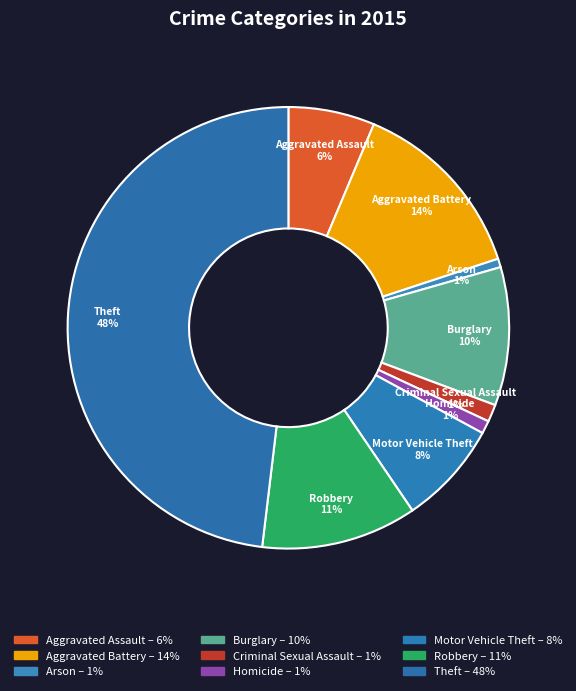

Which has a higher value, Homicide or Burglary?

Burglary